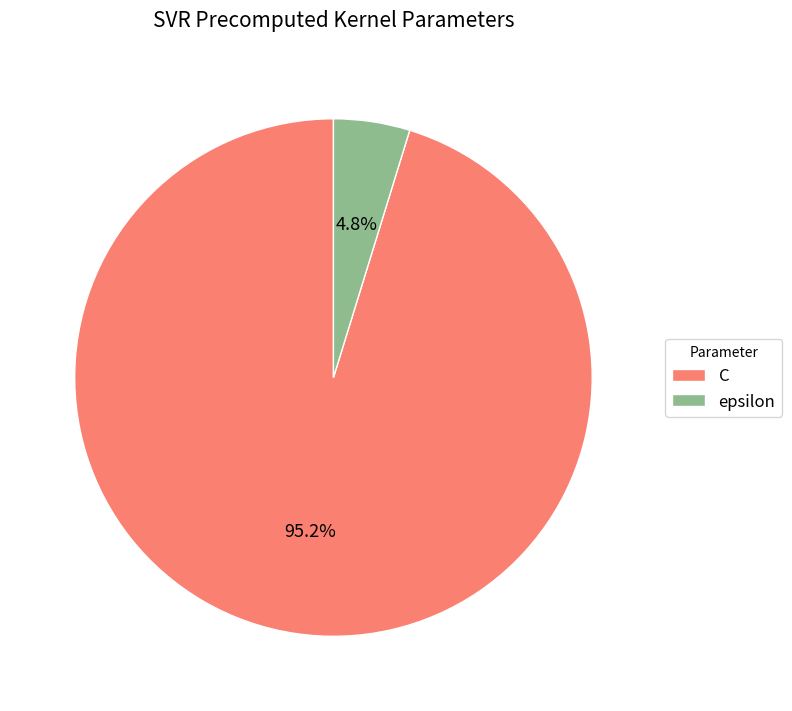

Is C the majority of the pie?

Yes